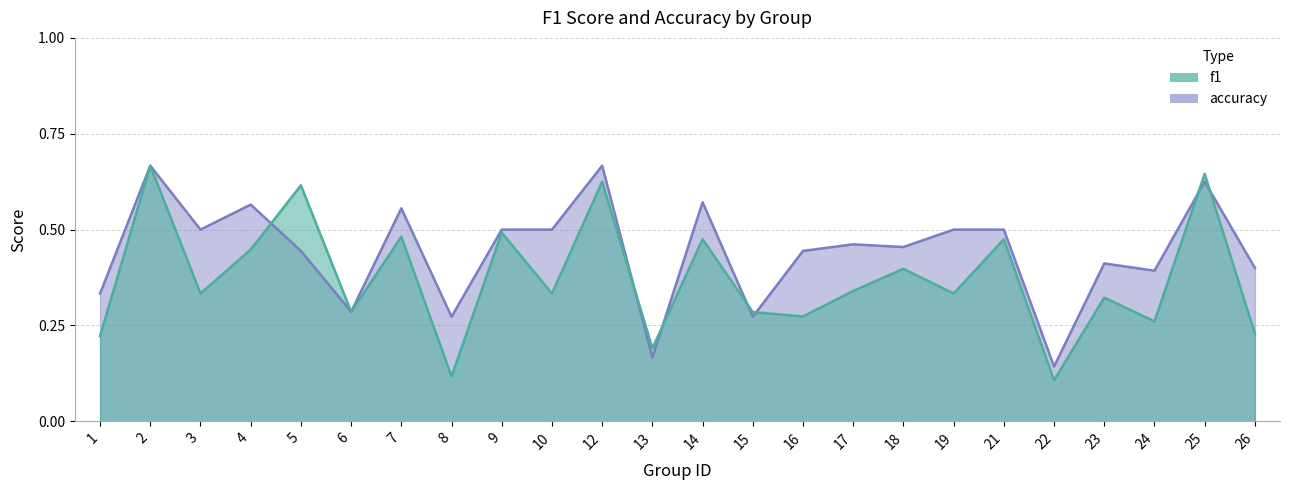

How many interior local peaks does the f1 series have?

10